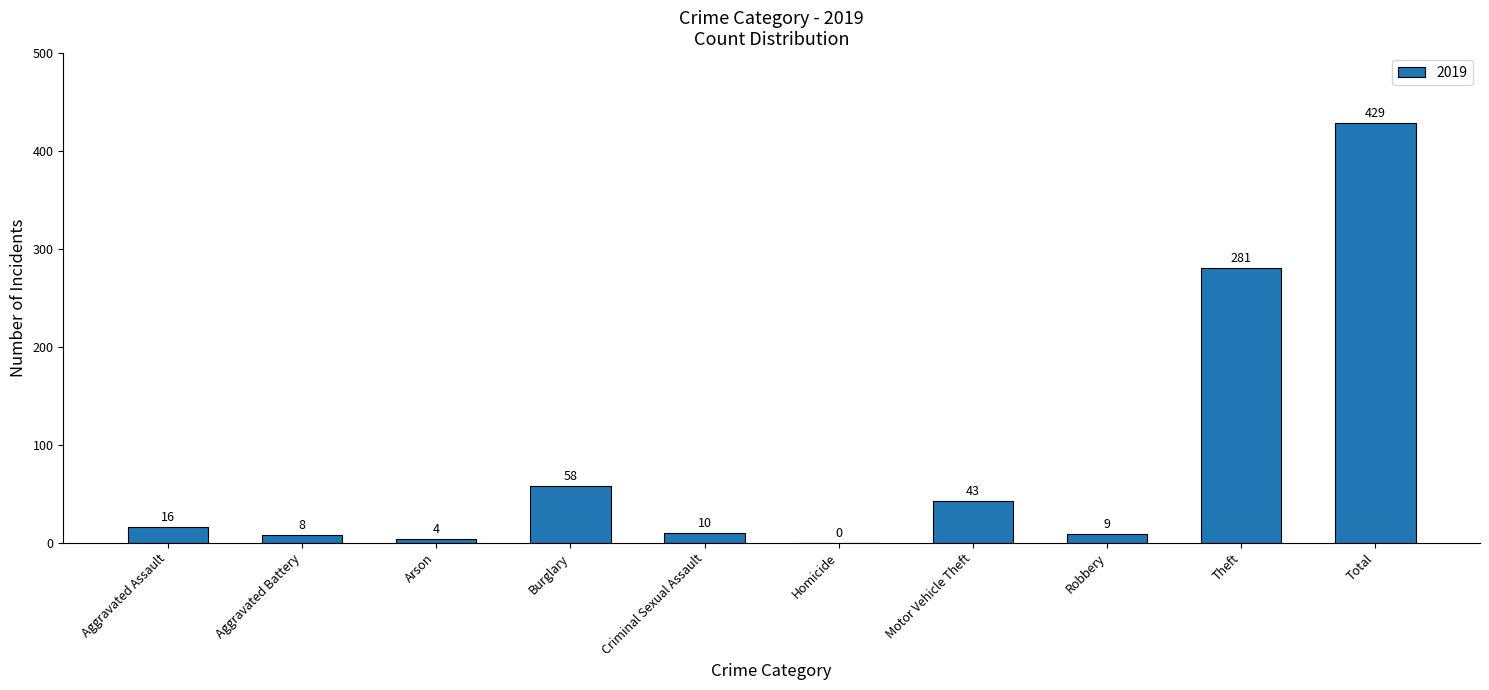

At which label is the value closest to 214?

Theft